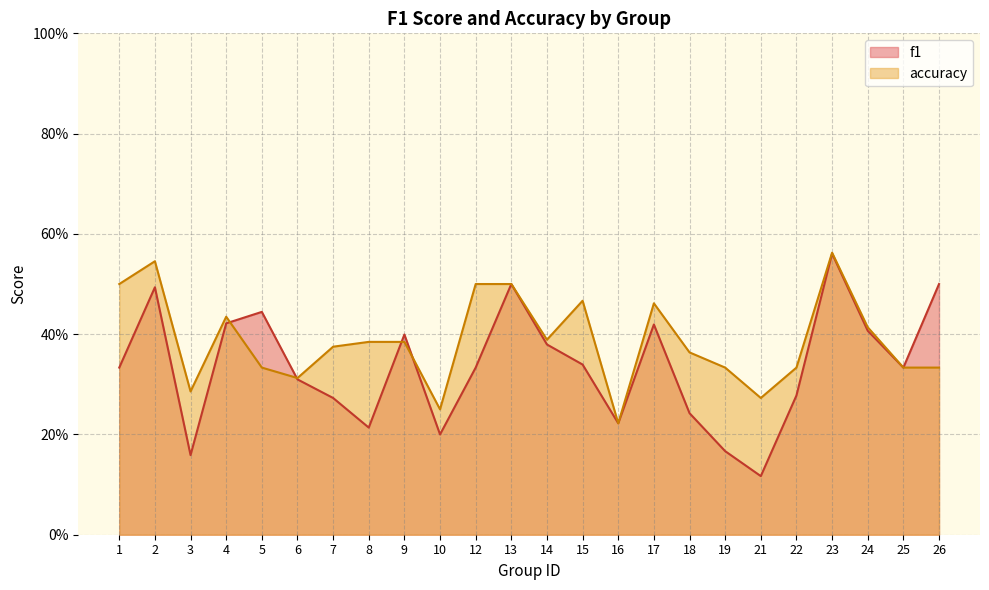

At which category is the sum across all series the highest?

23